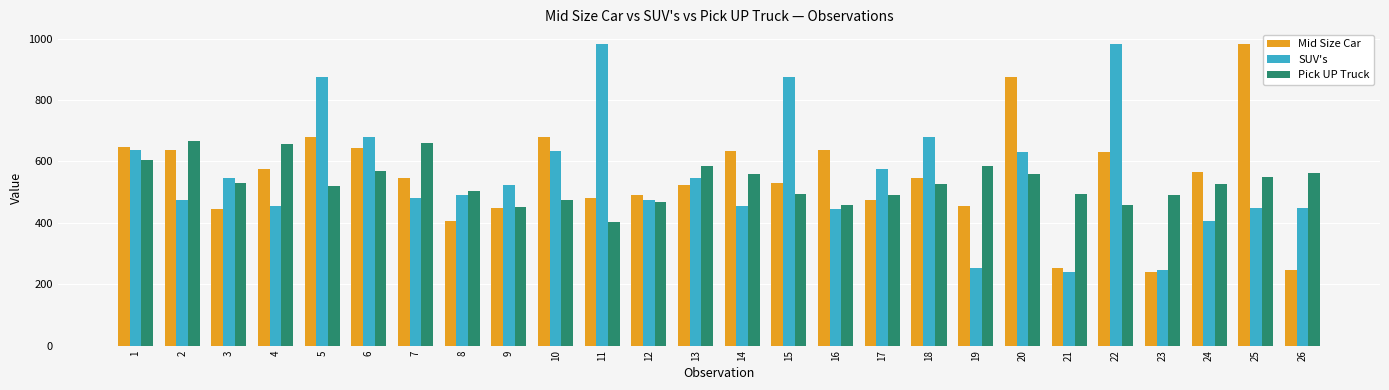

The Pick UP Truck series shows 562 at 26. True or false?

True